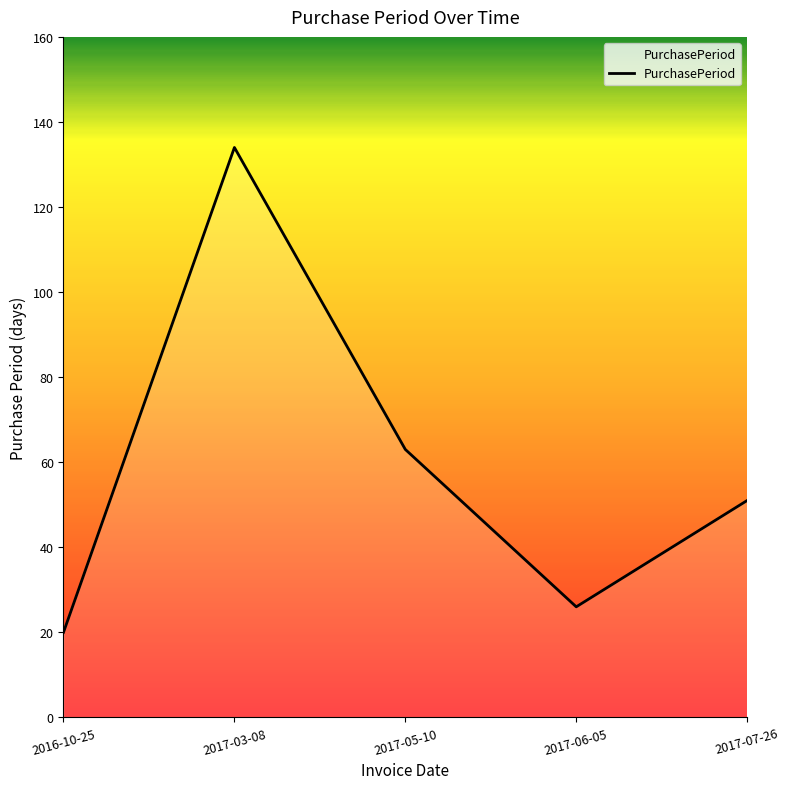

Reading right to left, transcribe all the data shown in this chart.

51	26	63	134	20